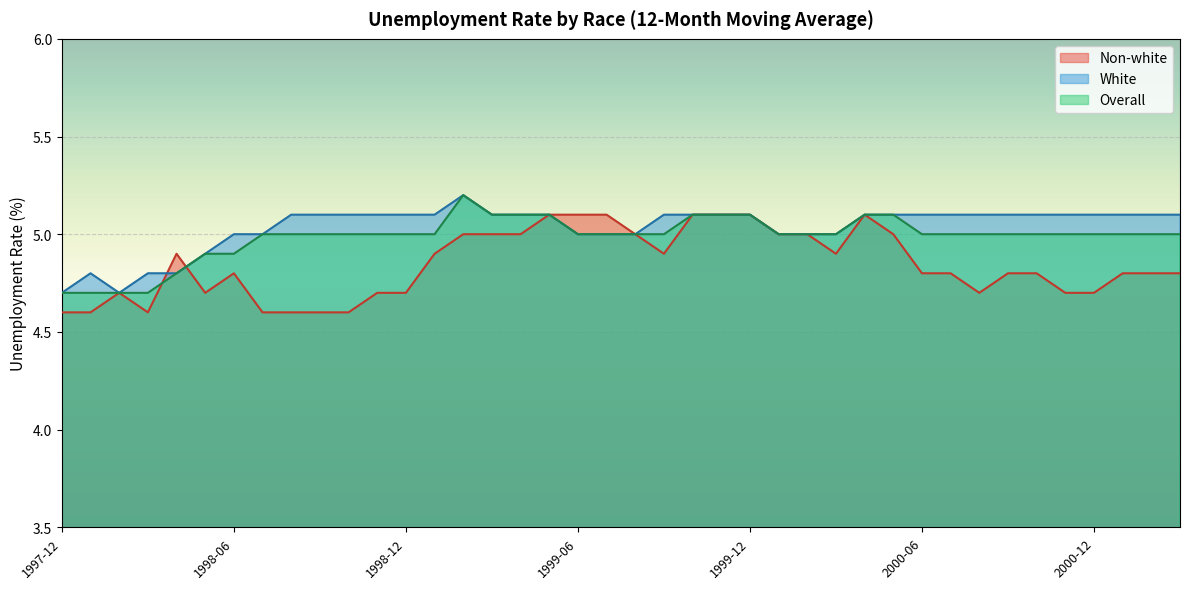

What is the difference between the highest and lowest values at 2000-06?

0.3